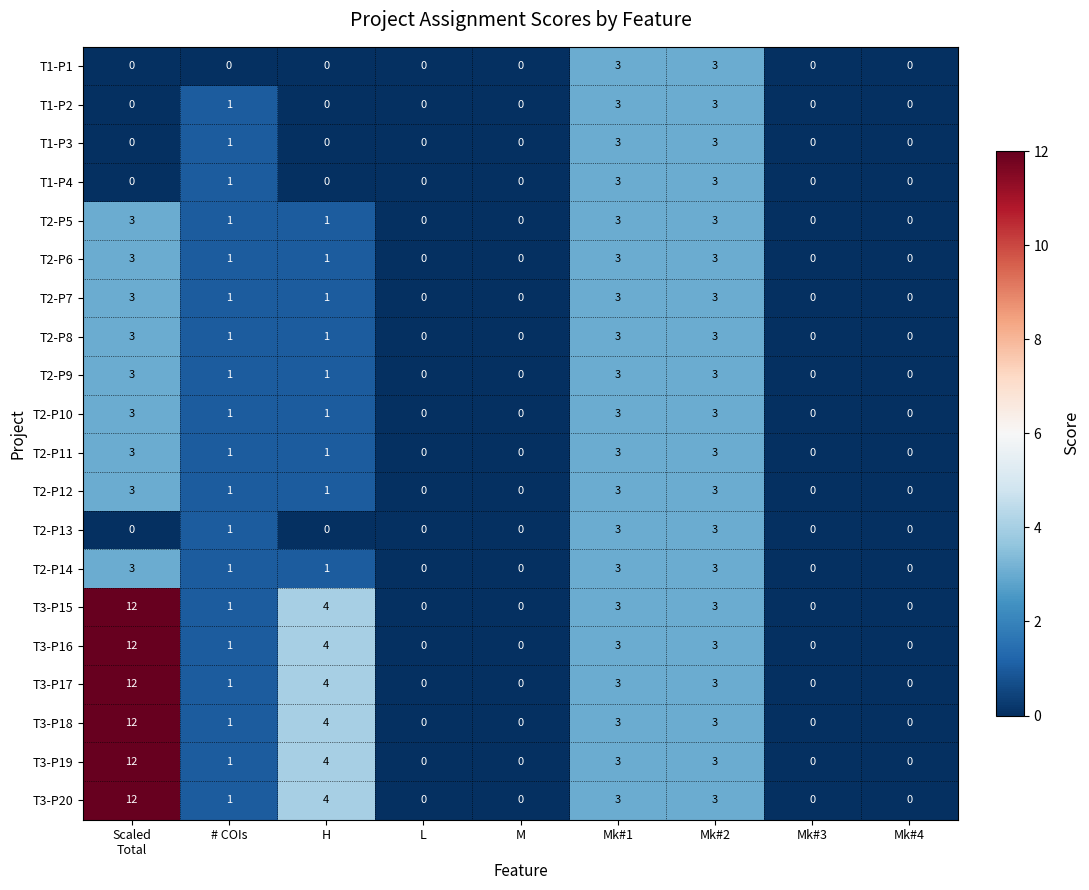

What is the difference between the T2-P13 values at M and Mk#1?

3